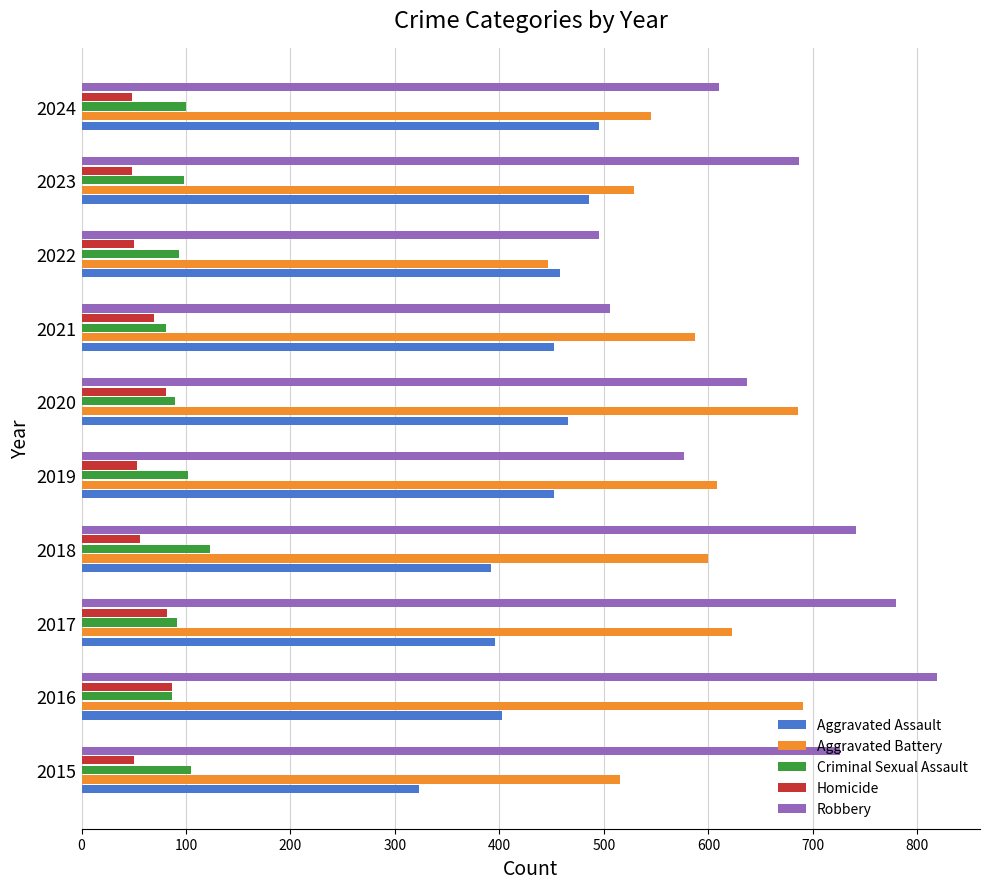

Is it true that Robbery equals 386 at 2019?

False